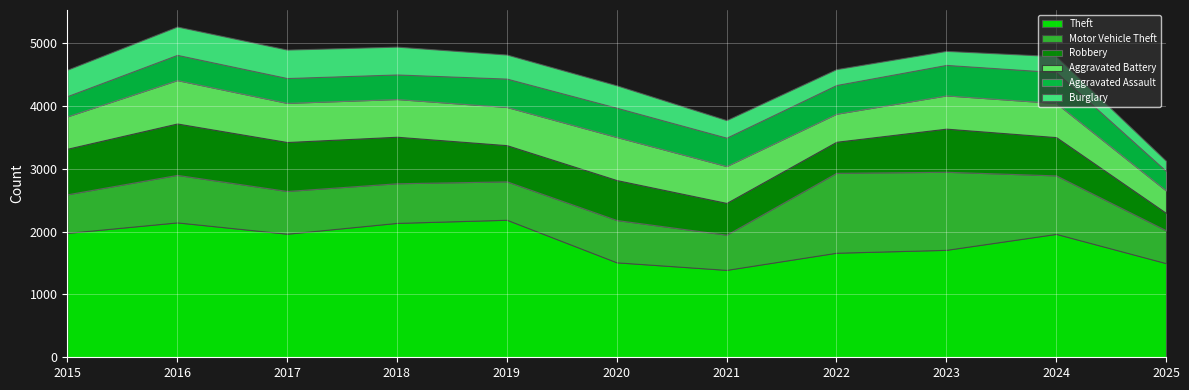

What are all the series names shown in the legend?

Theft, Motor Vehicle Theft, Robbery, Aggravated Battery, Aggravated Assault, Burglary